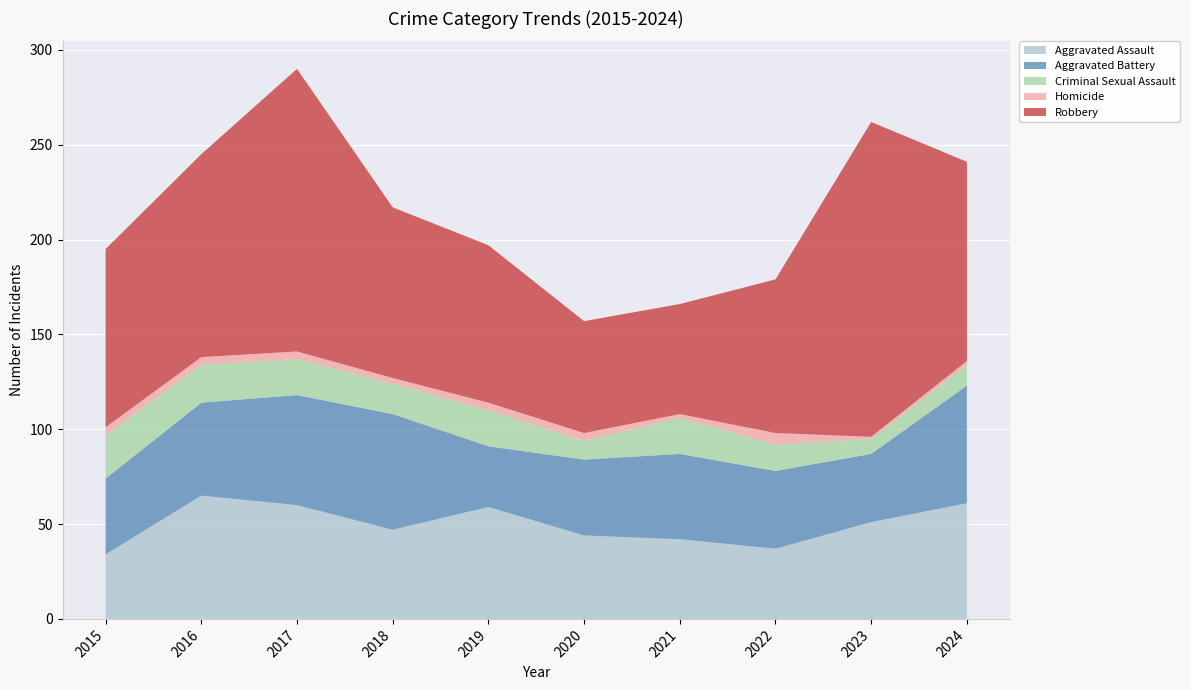

Reading right to left, what are all the values shown in this chart?

Aggravated Assault: 61	51	37	42	44	59	47	60	65	34
Aggravated Battery: 62	36	41	45	40	32	61	58	49	40
Criminal Sexual Assault: 11	8	14	19	10	19	16	19	20	23
Homicide: 2	1	6	2	4	4	3	4	4	4
Robbery: 105	166	81	58	59	83	90	149	107	94